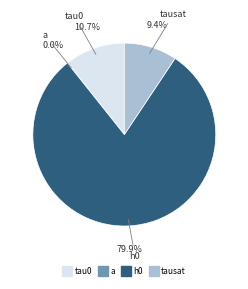

How many slices are in this pie chart?

4